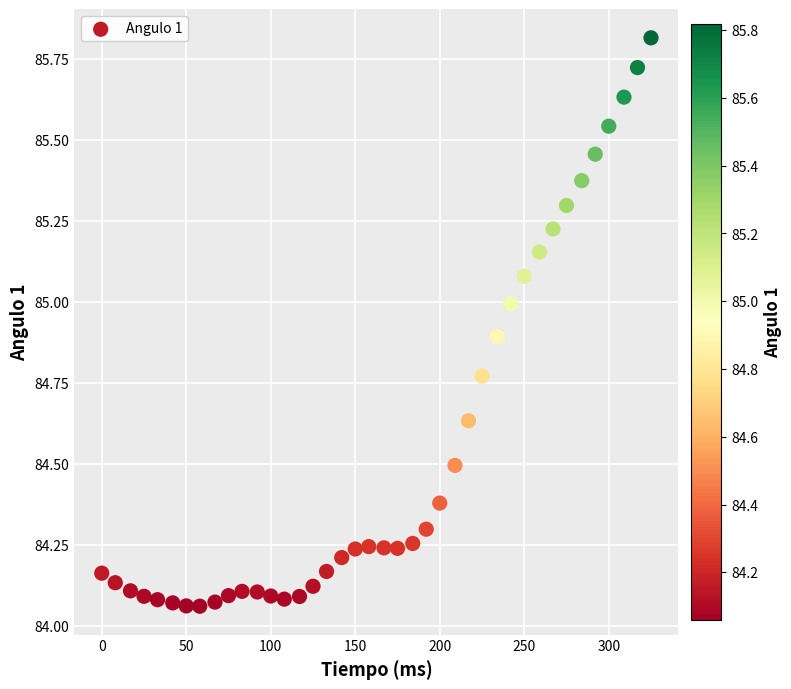

What is the range of Y values (max minus min)?

1.8